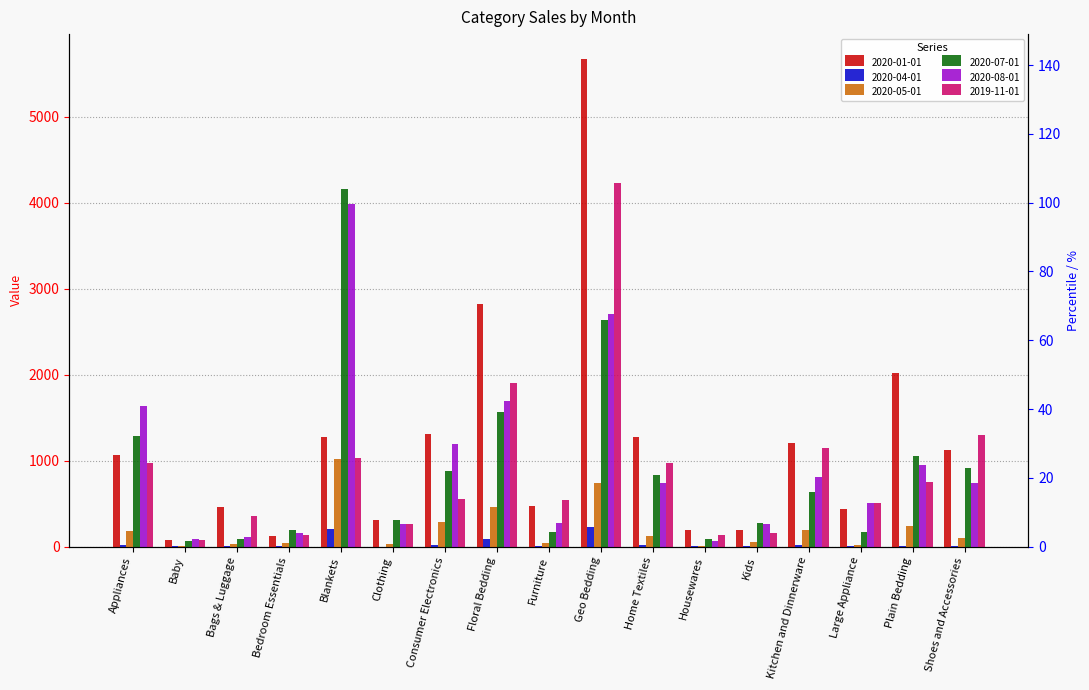

Reading right to left, transcribe all the data shown in this chart.

2020-01-01: Shoes and Accessories=1122	Plain Bedding=2017	Large Appliance=436	Kitchen and Dinnerware=1203	Kids=191	Housewares=192	Home Textiles=1278	Geo Bedding=5676	Furniture=471	Floral Bedding=2822	Consumer Electronics=1307	Clothing=312	Blankets=1278	Bedroom Essentials=118	Bags & Luggage=458	Baby=78	Appliances=1062
2020-04-01: Shoes and Accessories=11	Plain Bedding=11	Large Appliance=2	Kitchen and Dinnerware=24	Kids=4	Housewares=5	Home Textiles=20	Geo Bedding=224	Furniture=8	Floral Bedding=89	Consumer Electronics=21	Clothing=1	Blankets=205	Bedroom Essentials=3	Bags & Luggage=4	Baby=2	Appliances=17
2020-05-01: Shoes and Accessories=103	Plain Bedding=235	Large Appliance=23	Kitchen and Dinnerware=193	Kids=54	Housewares=9	Home Textiles=128	Geo Bedding=734	Furniture=37	Floral Bedding=455	Consumer Electronics=286	Clothing=26	Blankets=1013	Bedroom Essentials=45	Bags & Luggage=29	Baby=9	Appliances=176
2020-07-01: Shoes and Accessories=911	Plain Bedding=1059	Large Appliance=174	Kitchen and Dinnerware=633	Kids=274	Housewares=85	Home Textiles=831	Geo Bedding=2636	Furniture=174	Floral Bedding=1566	Consumer Electronics=876	Clothing=315	Blankets=4158	Bedroom Essentials=190	Bags & Luggage=84	Baby=68	Appliances=1286
2020-08-01: Shoes and Accessories=739	Plain Bedding=945	Large Appliance=504	Kitchen and Dinnerware=808	Kids=258	Housewares=69	Home Textiles=741	Geo Bedding=2704	Furniture=273	Floral Bedding=1693	Consumer Electronics=1192	Clothing=259	Blankets=3980	Bedroom Essentials=159	Bags & Luggage=109	Baby=88	Appliances=1632
2019-11-01: Shoes and Accessories=1299	Plain Bedding=753	Large Appliance=509	Kitchen and Dinnerware=1145	Kids=159	Housewares=136	Home Textiles=977	Geo Bedding=4228	Furniture=544	Floral Bedding=1907	Consumer Electronics=552	Clothing=268	Blankets=1032	Bedroom Essentials=133	Bags & Luggage=353	Baby=72	Appliances=974